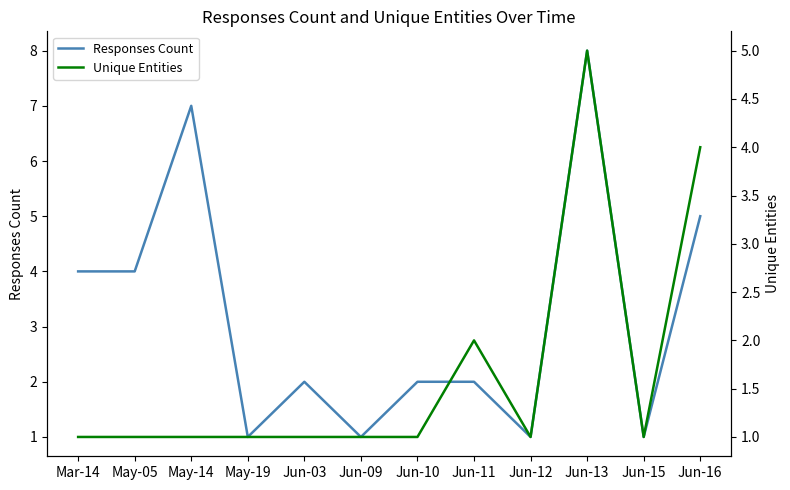

At how many categories does at least one series exceed 1?

8